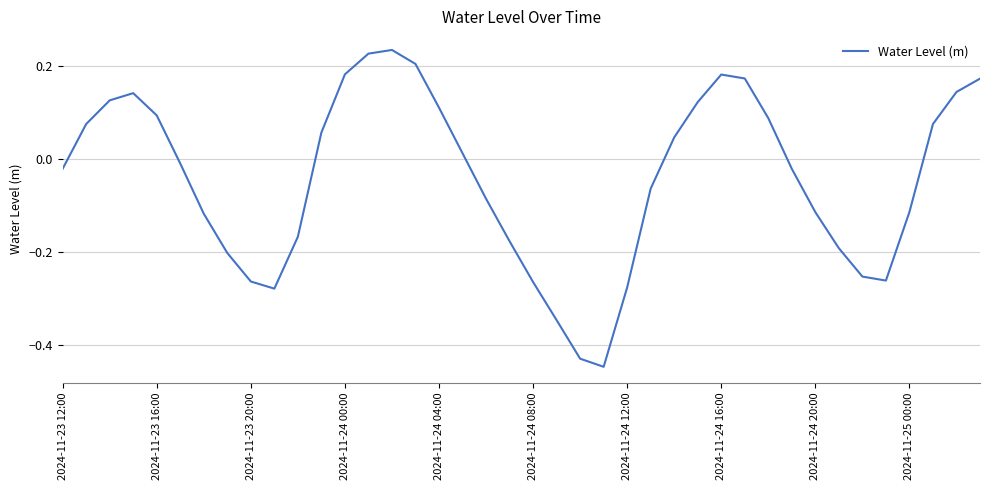

What is the difference between the maximum and minimum values?

0.7